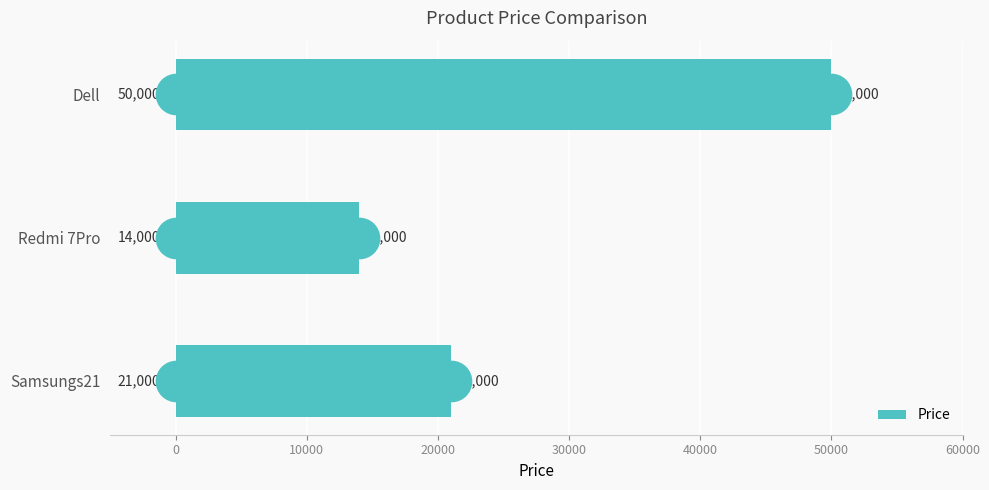

The Price series shows 6571 at Redmi 7Pro. True or false?

False